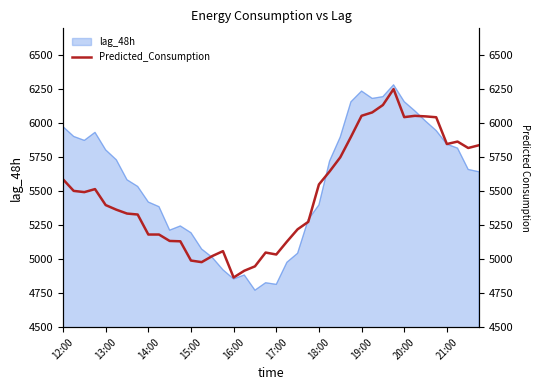

Is it true that lag_48h equals 7898 at 13:00?

False